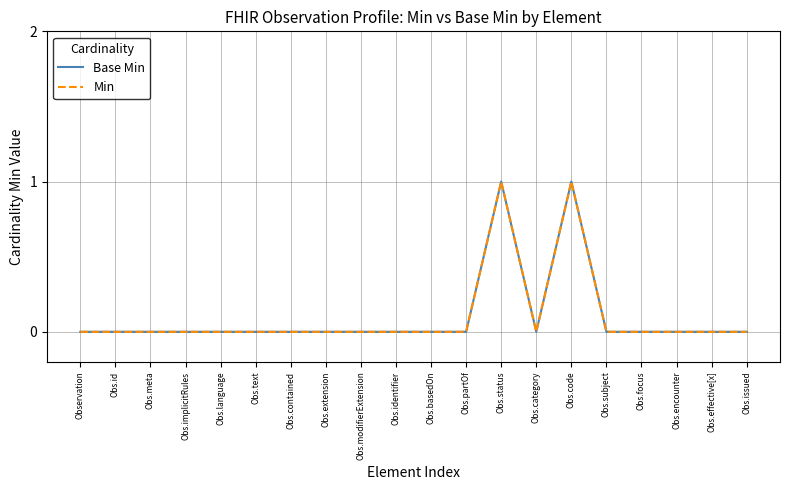

Is this an area chart (filled region under the line)?

No